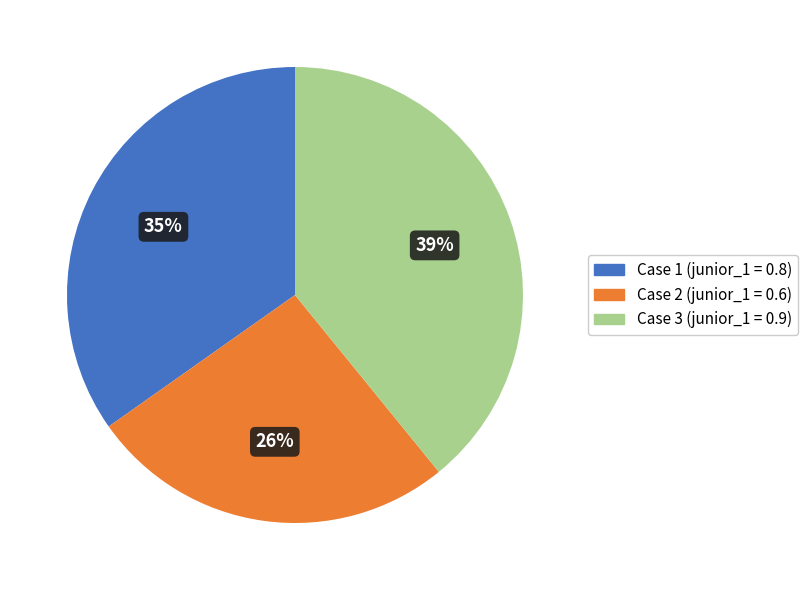

Is there any slice that represents more than half of the pie?

No